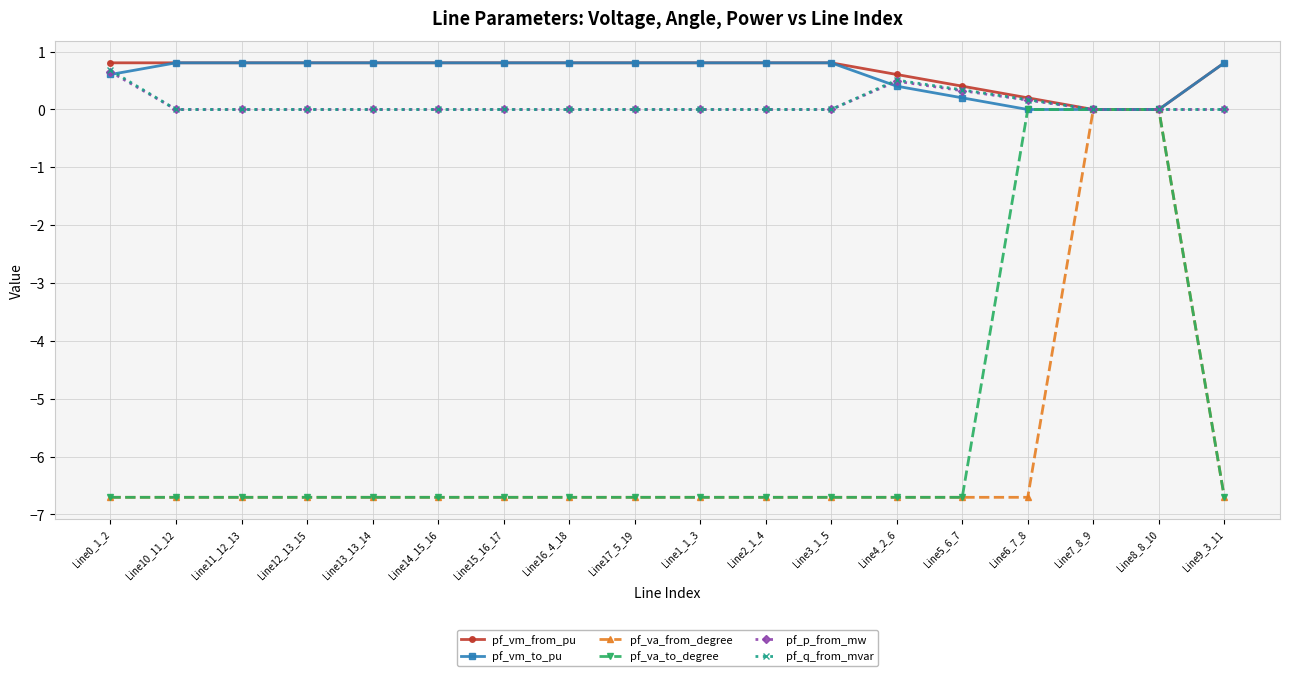

What position from the left is Line15_16_17?

7